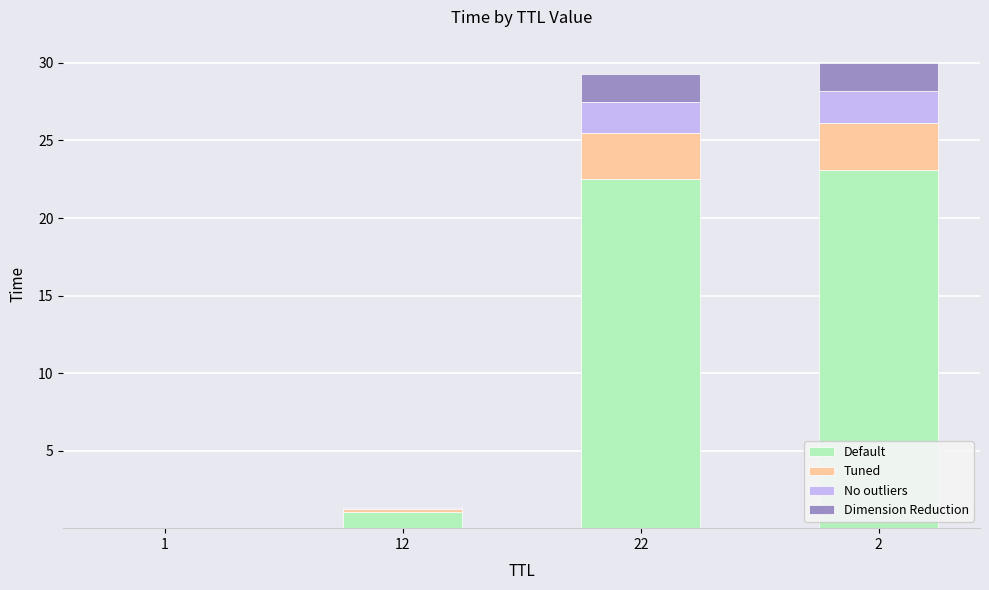

Where is Default nearest to the value 11?

12